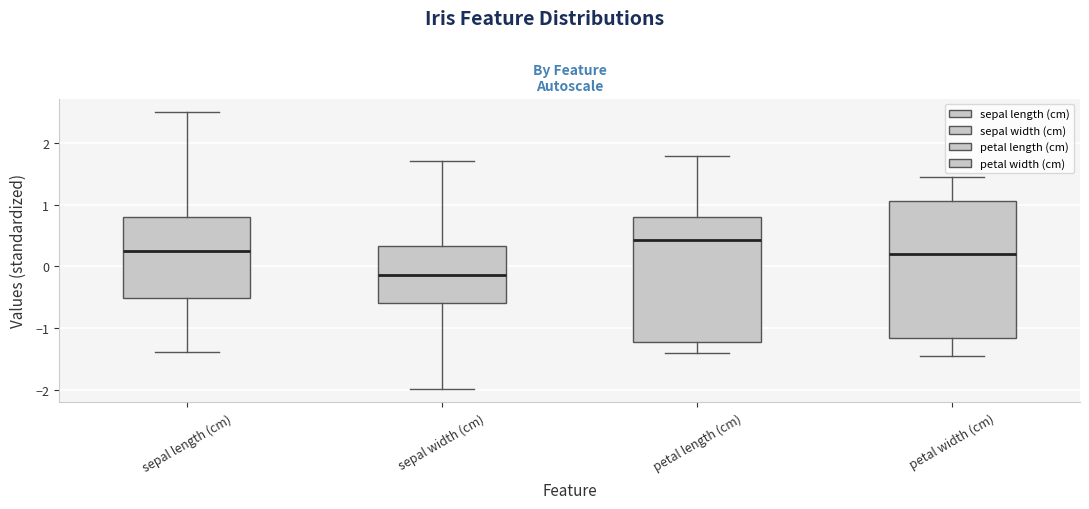

Which box has the lowest median line?

sepal width (cm)